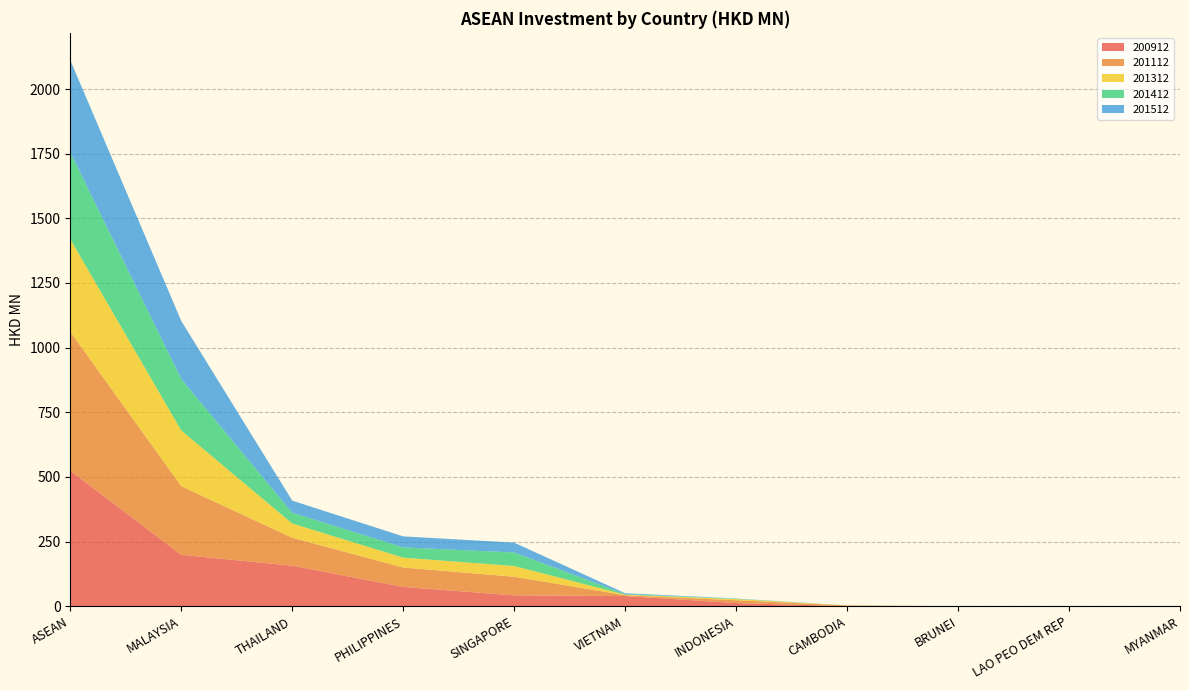

Reading left to right, transcribe all the data shown in this chart.

200912: ASEAN=524.4	MALAYSIA=198.7	THAILAND=156.7	PHILIPPINES=74.6	SINGAPORE=42.0	VIETNAM=39.4	INDONESIA=12.3	CAMBODIA=0.0	BRUNEI=0.0	LAO PEO DEM REP=0.0	MYANMAR=0.8
201112: ASEAN=537.2	MALAYSIA=265.5	THAILAND=107.9	PHILIPPINES=75.1	SINGAPORE=72.0	VIETNAM=3.3	INDONESIA=10.7	CAMBODIA=2.7	BRUNEI=0.0	LAO PEO DEM REP=0.0	MYANMAR=0.0
201312: ASEAN=357.8	MALAYSIA=215.5	THAILAND=55.2	PHILIPPINES=38.2	SINGAPORE=41.6	VIETNAM=2.0	INDONESIA=4.6	CAMBODIA=0.4	BRUNEI=0.0	LAO PEO DEM REP=0.1	MYANMAR=0.1
201412: ASEAN=335.7	MALAYSIA=198.8	THAILAND=41.6	PHILIPPINES=39.6	SINGAPORE=52.2	VIETNAM=2.2	INDONESIA=1.3	CAMBODIA=0.1	BRUNEI=0.0	LAO PEO DEM REP=0.0	MYANMAR=0.0
201512: ASEAN=356.5	MALAYSIA=224.7	THAILAND=46.8	PHILIPPINES=42.6	SINGAPORE=38.1	VIETNAM=3.3	INDONESIA=0.8	CAMBODIA=0.1	BRUNEI=0.0	LAO PEO DEM REP=0.0	MYANMAR=0.0